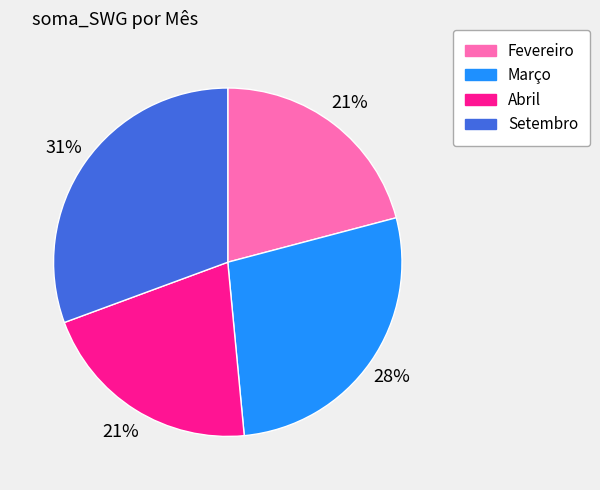

To the nearest percent, what is the combined percentage of Março and Setembro?

58%